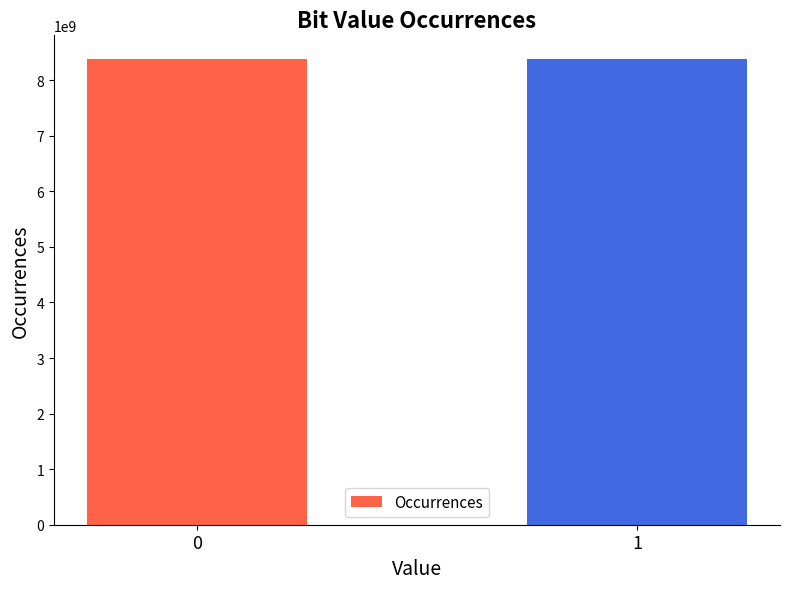

What is the greatest value displayed?

8389160667